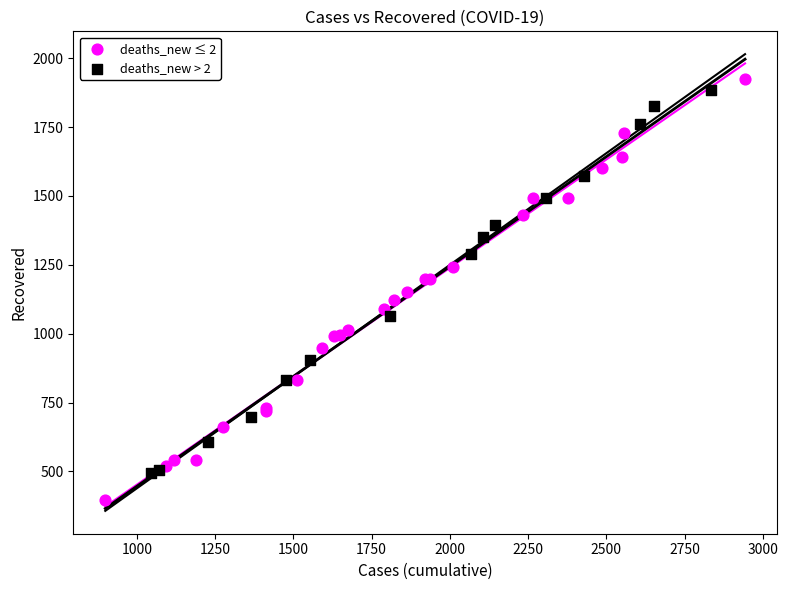

Which series contains the highest Y value?

deaths_new ≤ 2